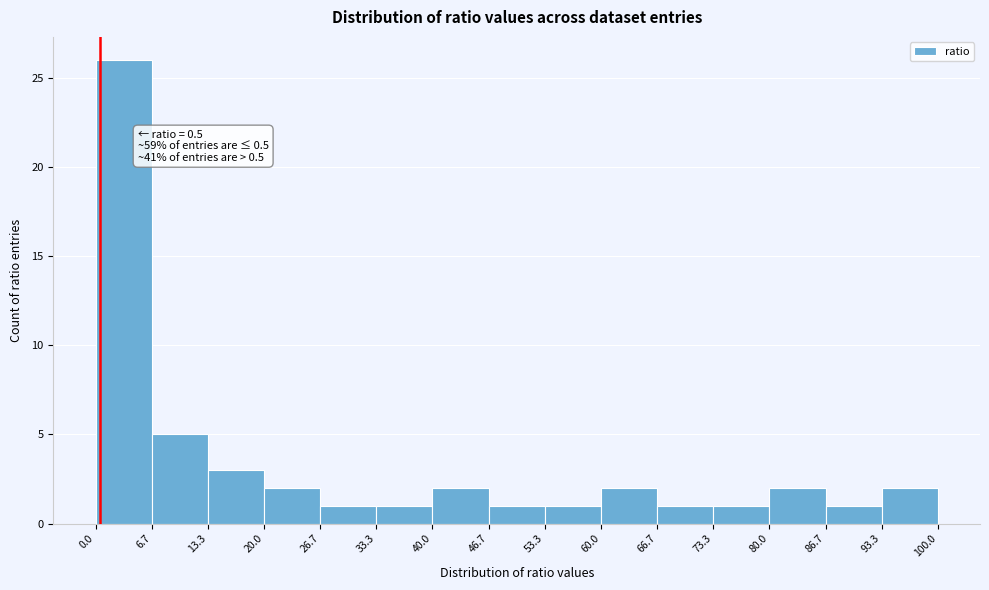

Over which range of the x-axis is the bar tallest?

0.0 to 6.7